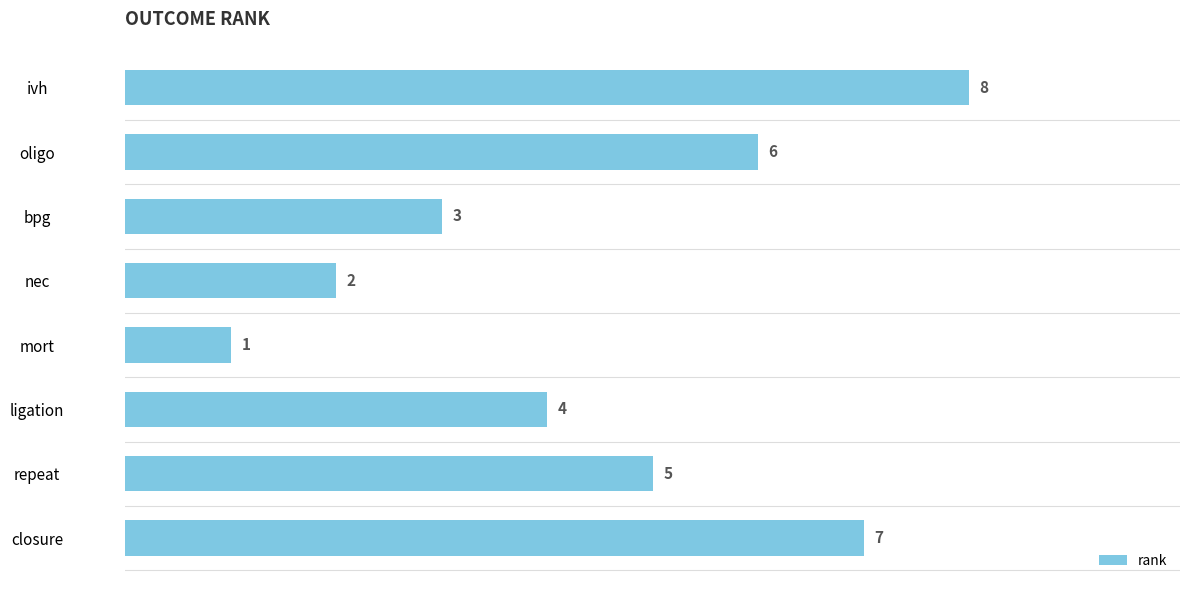

What is the sum of all values?

36